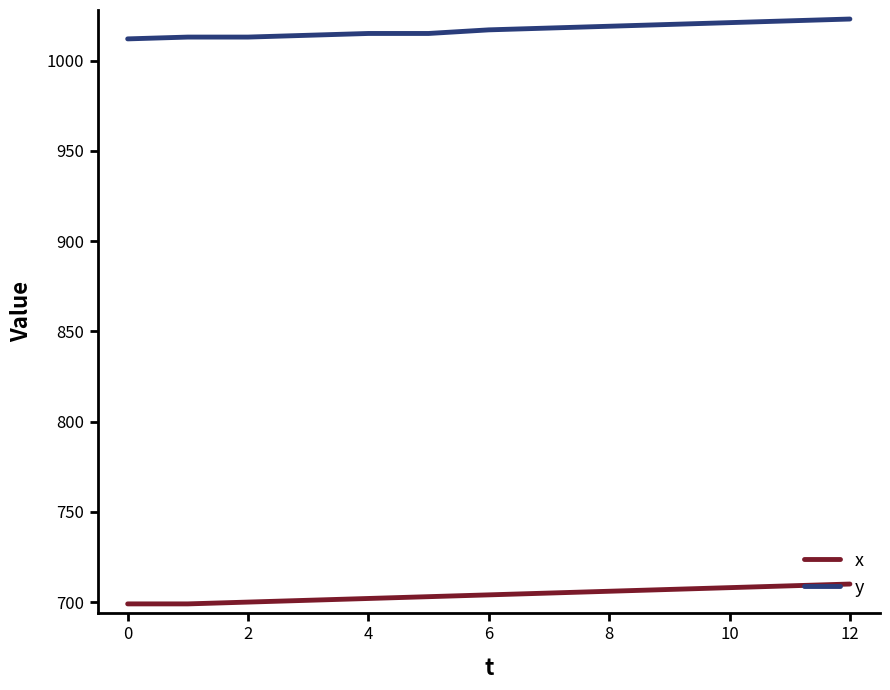

Which series has the largest total across all categories?

y